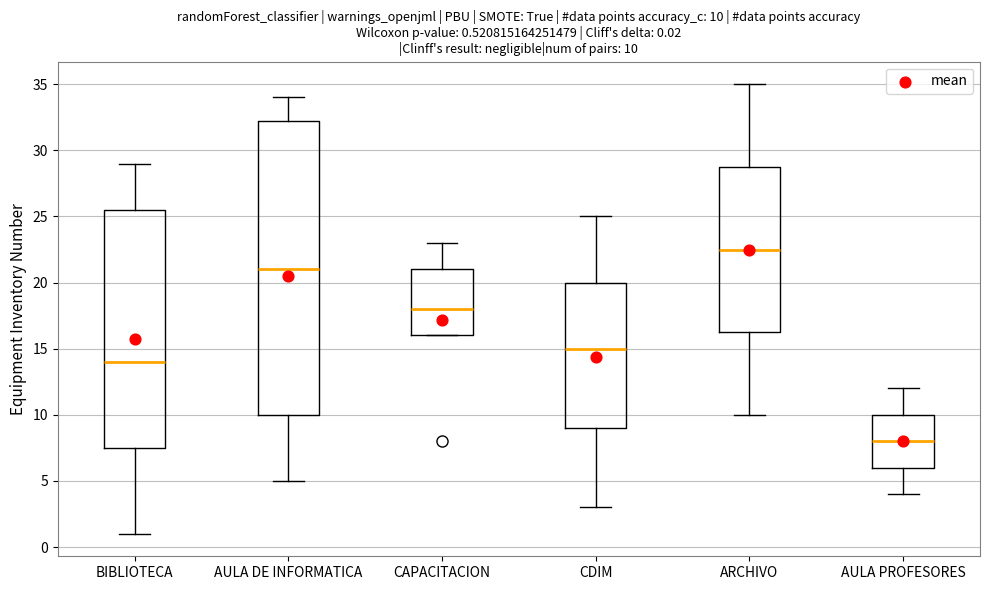

Which box is the tallest, from its lower edge to its upper edge?

AULA DE INFORMATICA